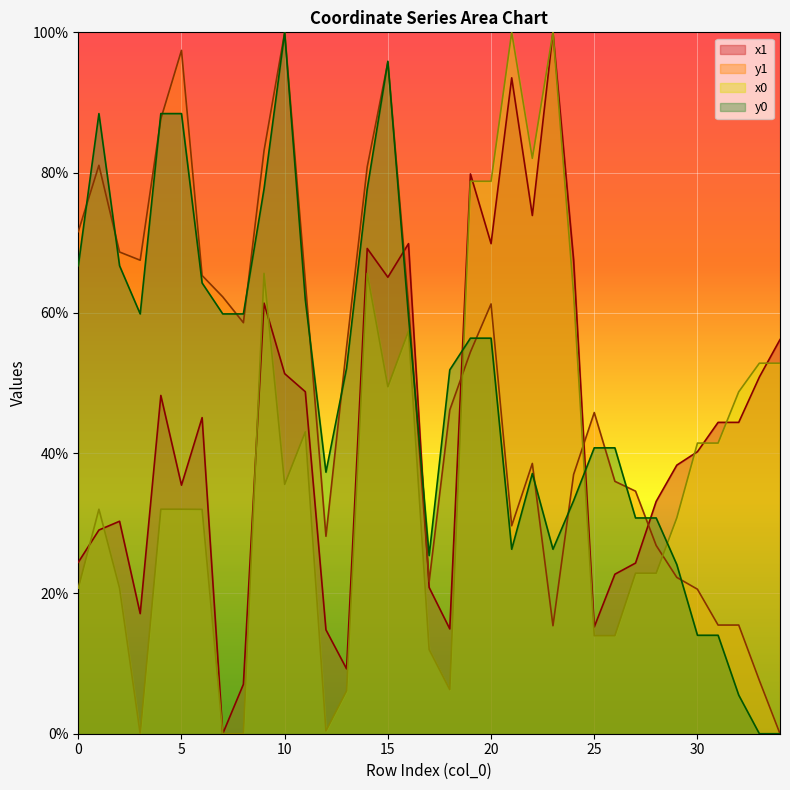

Which series has the widest spread of values?

x1